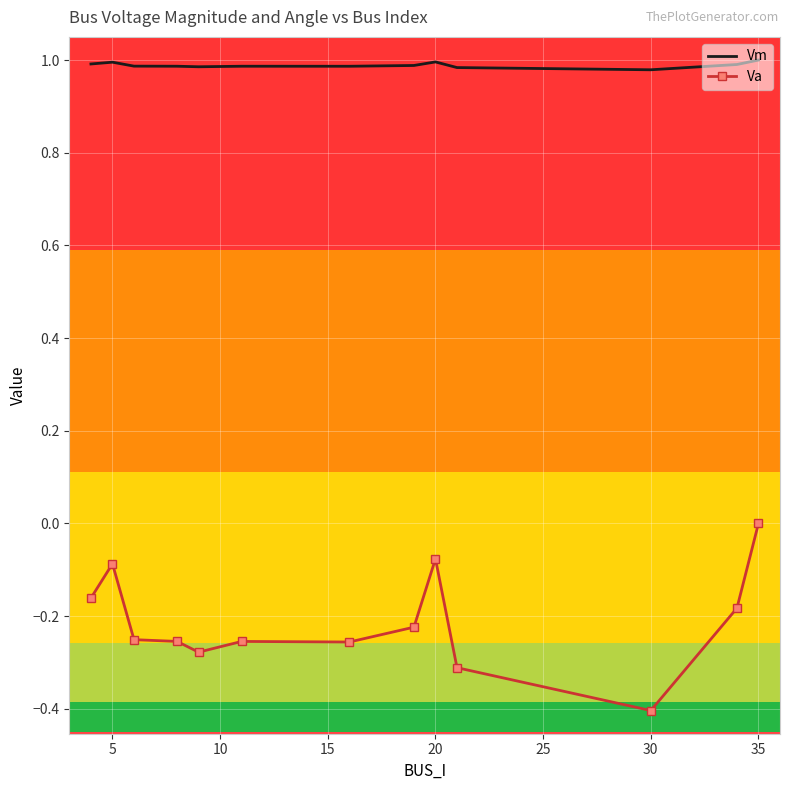

True or false: Vm and Va cross at least once.

False